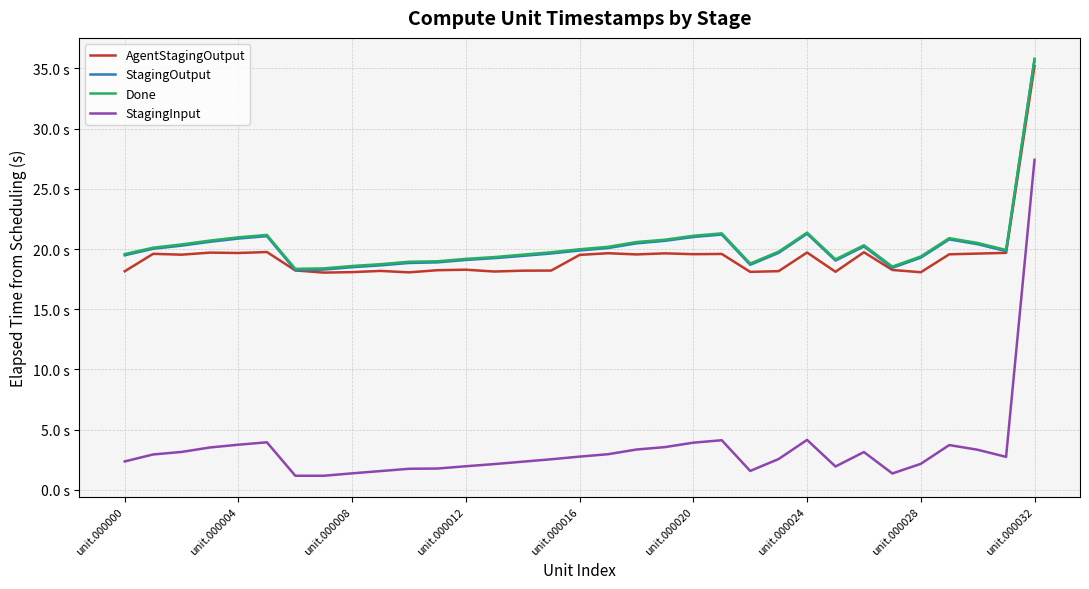

True or false: StagingInput and StagingOutput intersect in this chart.

False